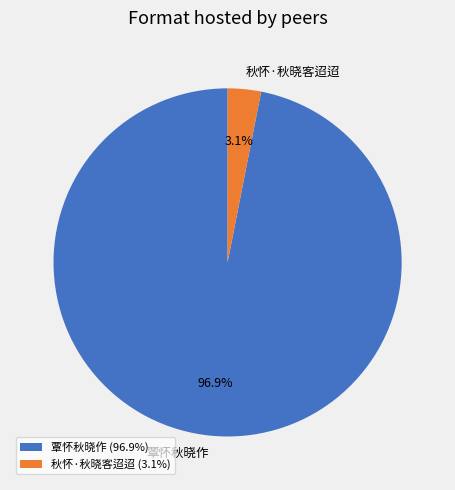

To the nearest percent, what is the average slice percentage?

50%